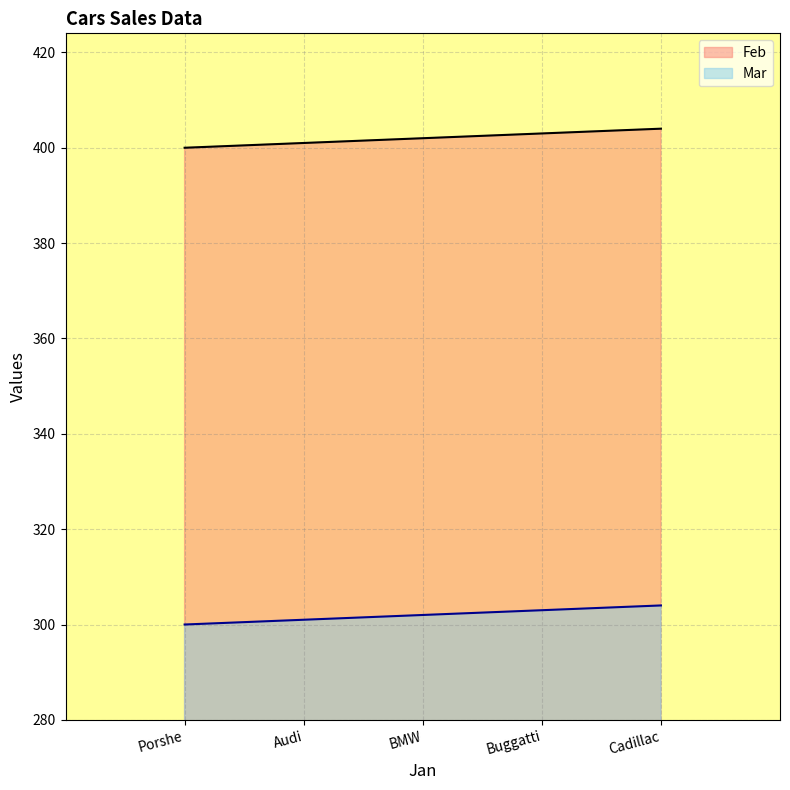

How many categories are shown in the chart?

5